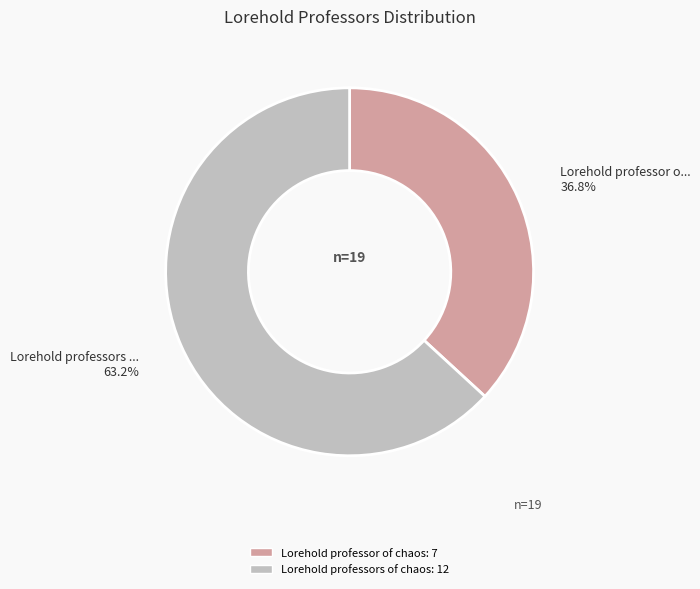

Approximately how many times larger is the value at Lorehold professor of chaos compared to Lorehold professors of chaos?

0.6